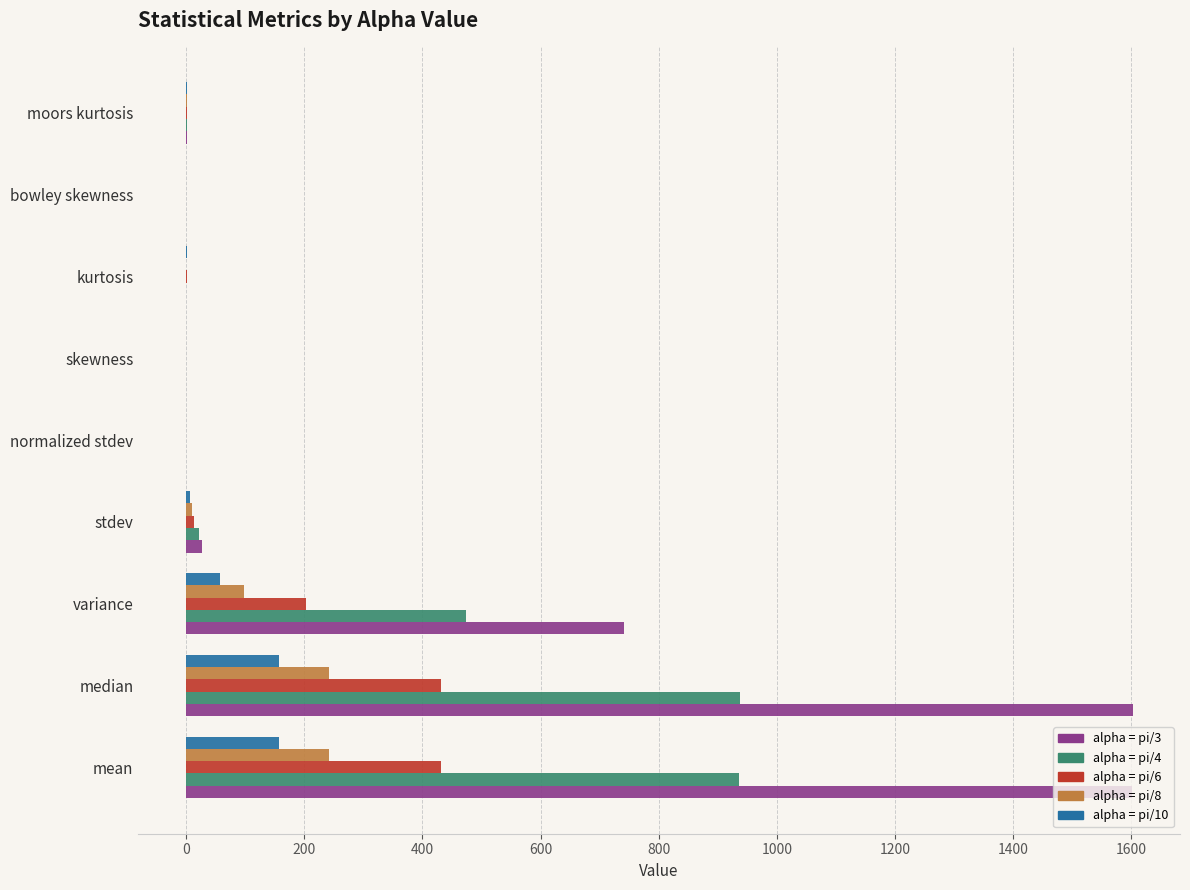

Is the value of alpha = pi/3 at moors kurtosis greater than the value of alpha = pi/6 at median?

No